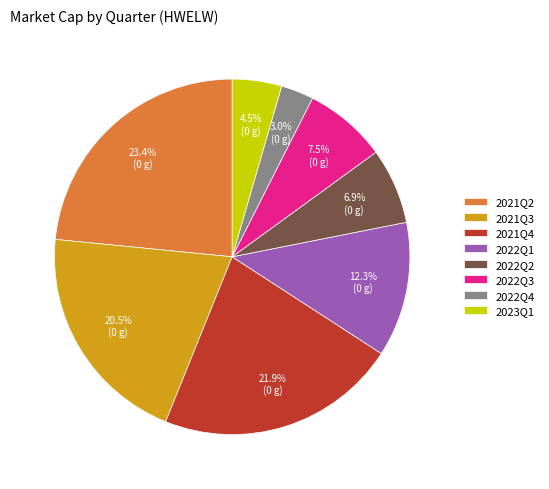

To the nearest percent, what is the difference between the largest and smallest slice percentages?

20%